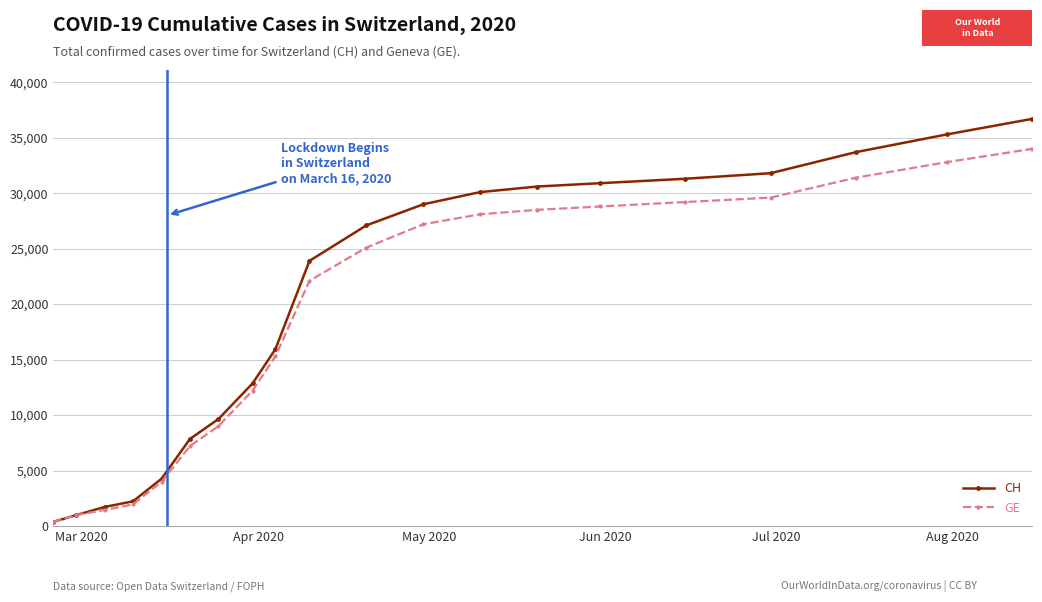

List the series in order of their peak value, lowest first.

GE, CH